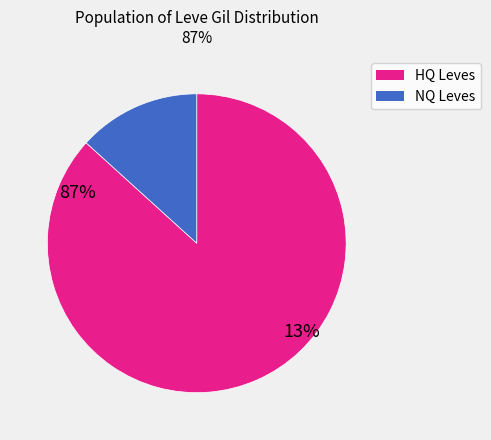

Count the number of slices in the pie.

2